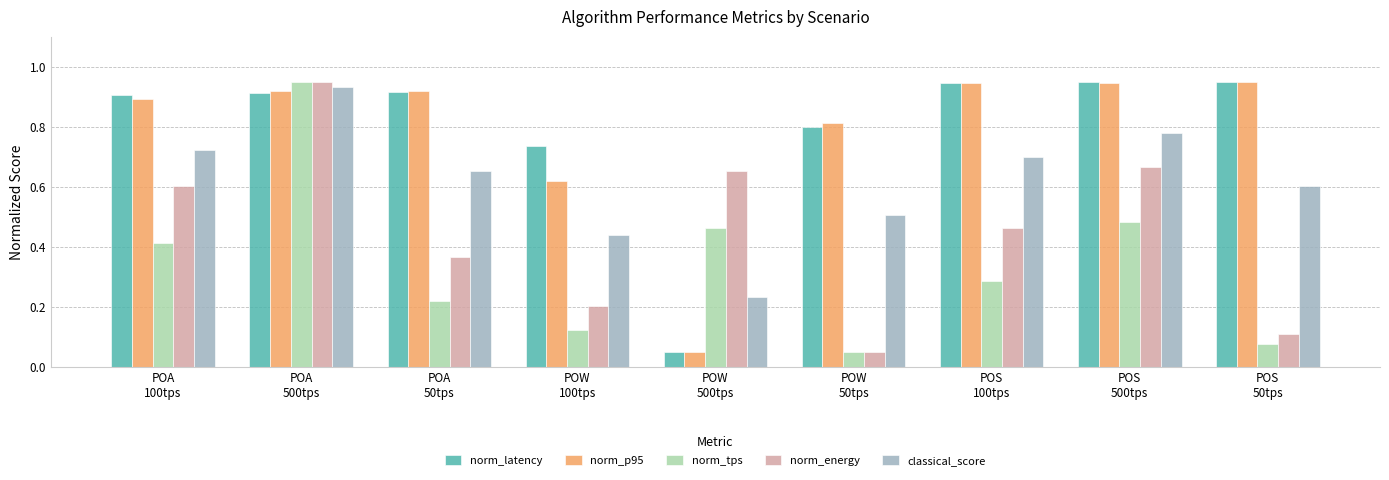

What is the sum of all norm_p95 values?

7.1